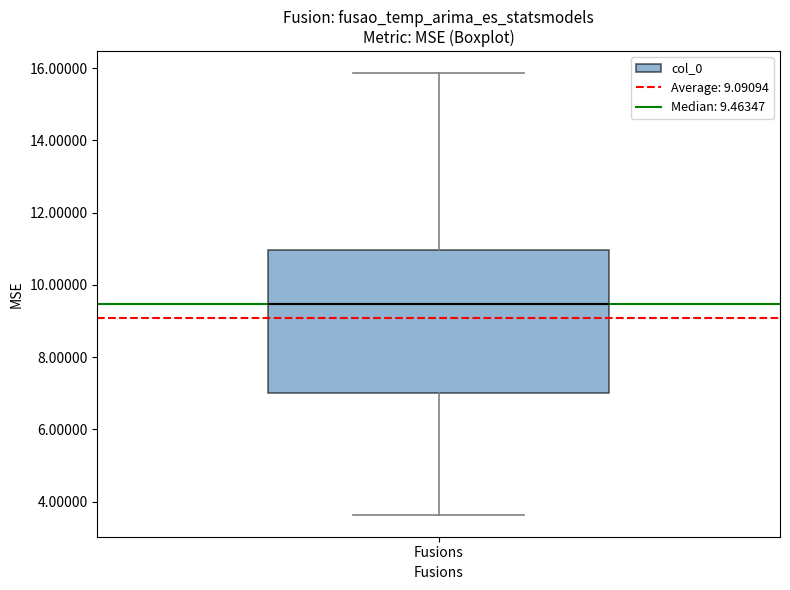

Where does the upper whisker of the box for Fusions end on the y-axis? The values are not printed on the chart, so give them approximately, as read against the axis.

15.8